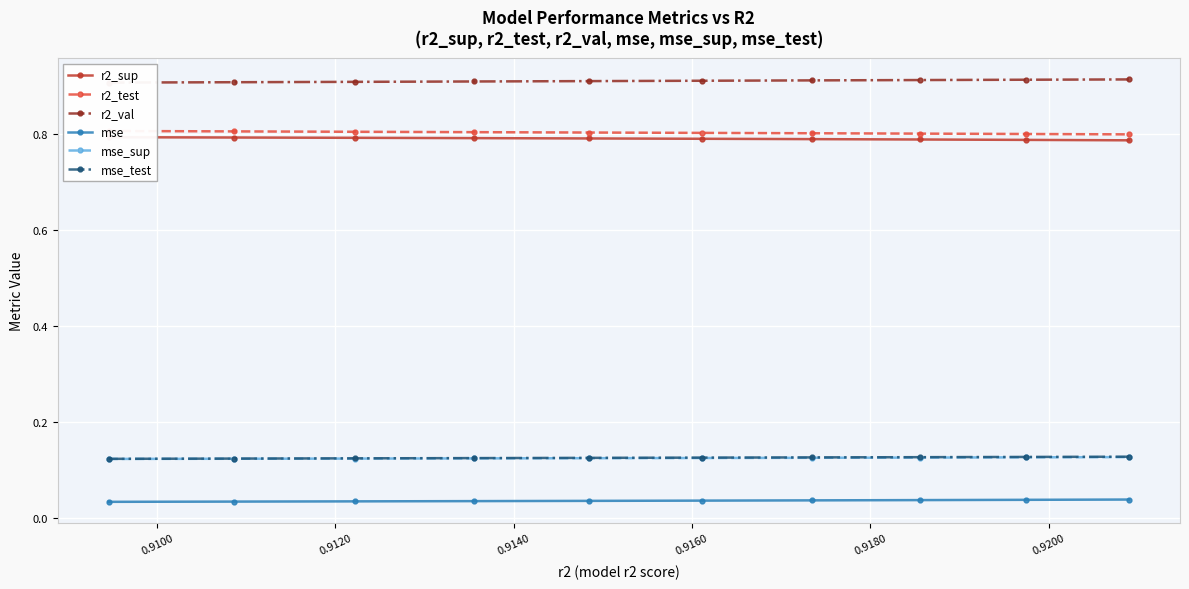

True or false: r2_sup and r2_test cross at least once.

False